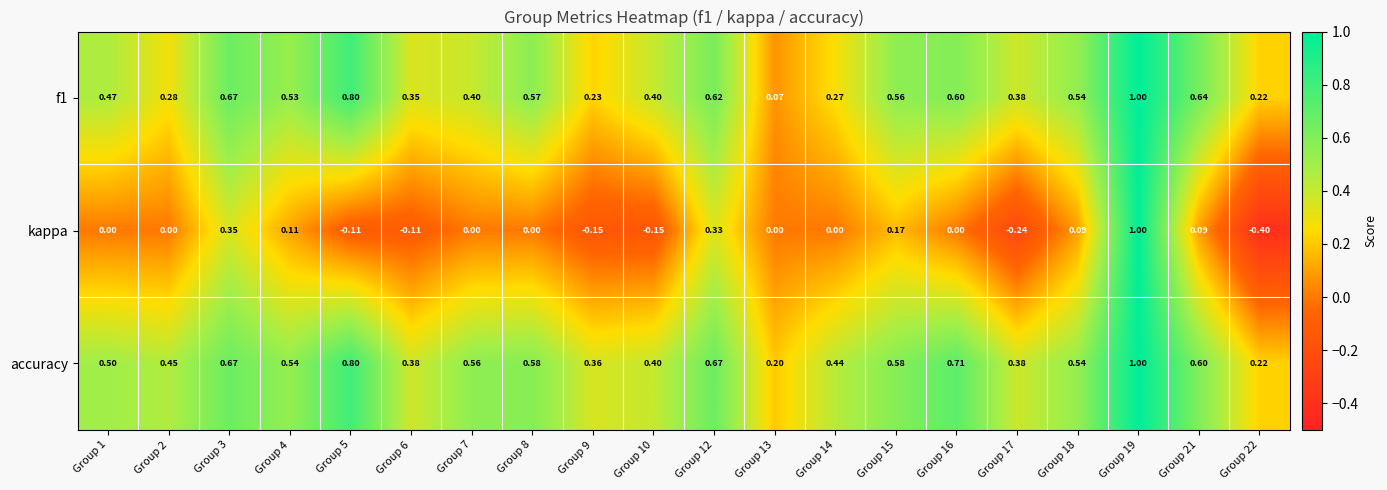

Between Group 8 and Group 12, which series saw the biggest shift?

kappa